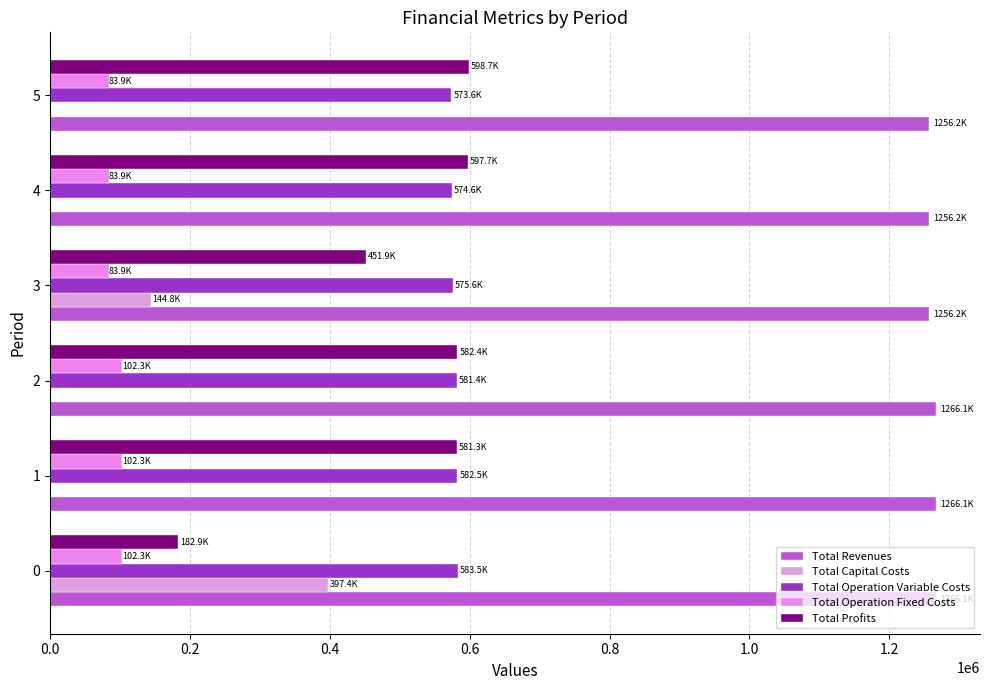

How many categories are shown in the chart?

6